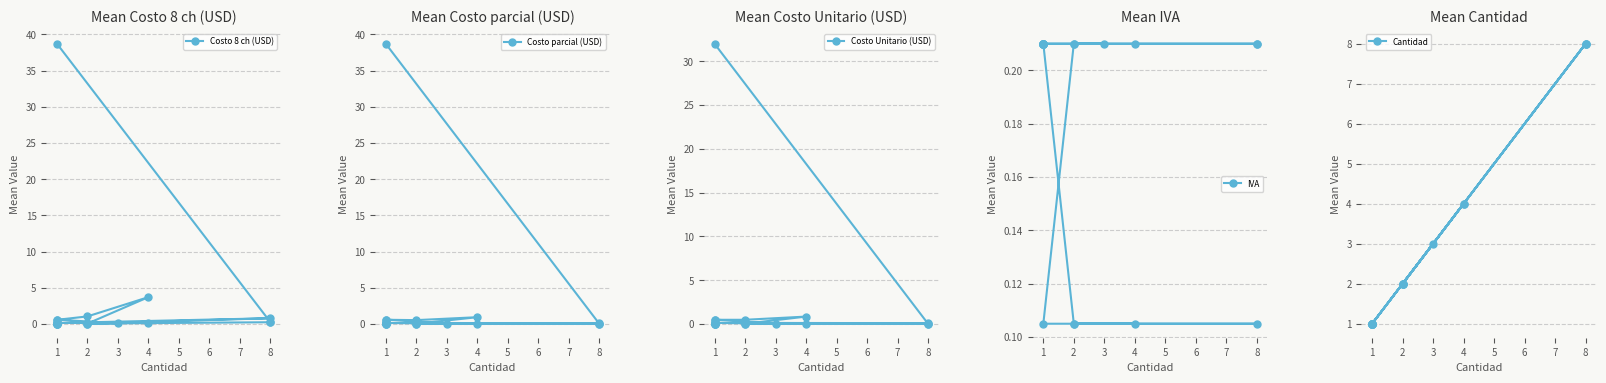

The Costo parcial (USD) series shows 0.0 at 8. True or false?

True